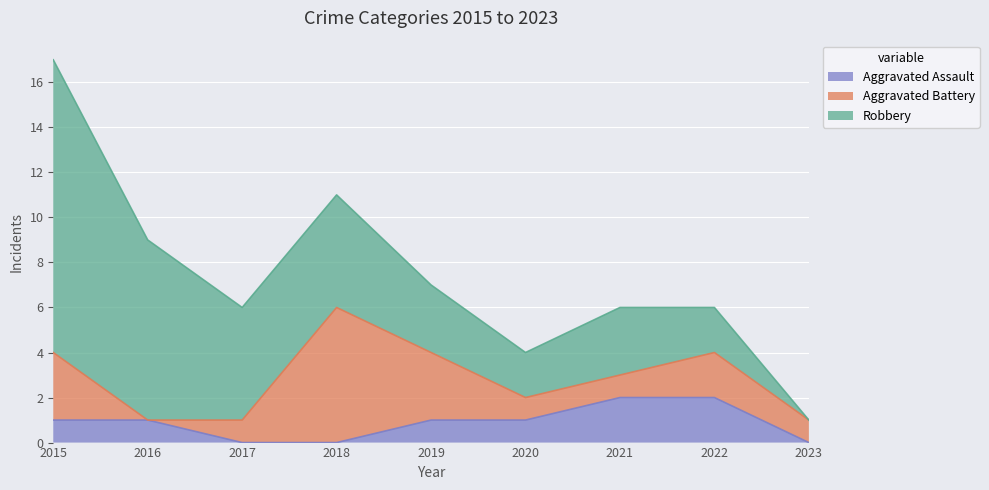

Rank the series by their maximum value, from highest to lowest.

Robbery, Aggravated Battery, Aggravated Assault